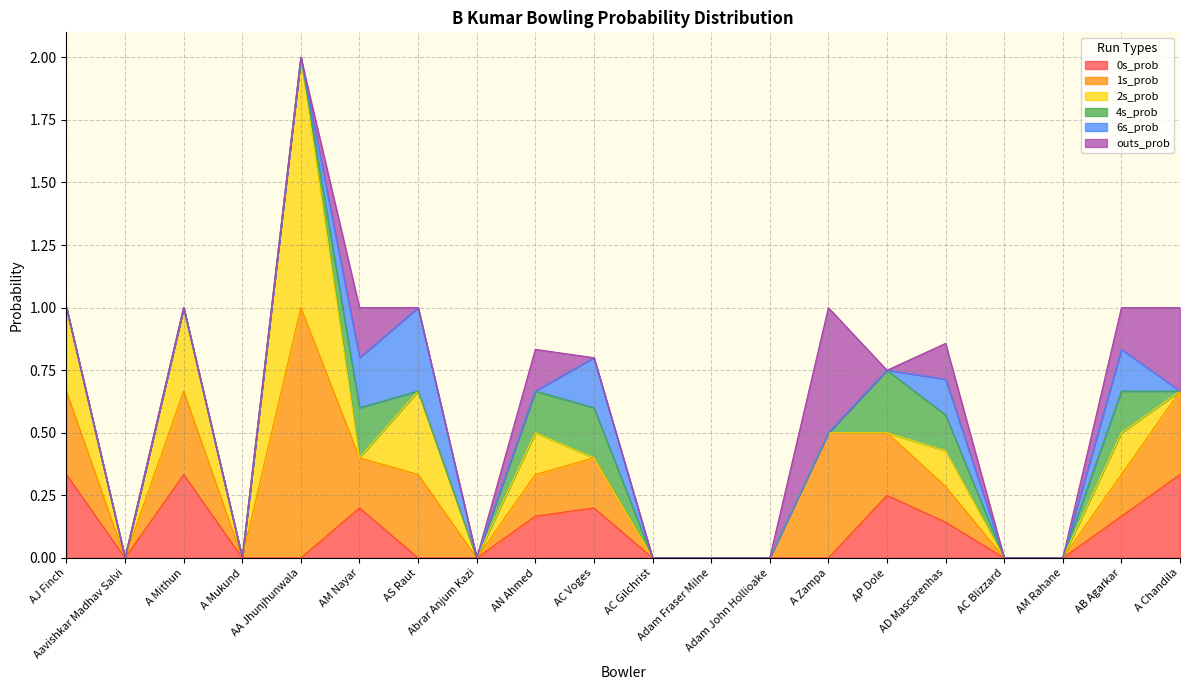

Reading left to right, extract all data points from this chart.

0s_prob: 0.3	0.0	0.3	0.0	0.0	0.2	0.0	0.0	0.2	0.2	0.0	0.0	0.0	0.0	0.2	0.1	0.0	0.0	0.2	0.3
1s_prob: 0.3	0.0	0.3	0.0	1.0	0.2	0.3	0.0	0.2	0.2	0.0	0.0	0.0	0.5	0.2	0.1	0.0	0.0	0.2	0.3
2s_prob: 0.3	0.0	0.3	0.0	1.0	0.0	0.3	0.0	0.2	0.0	0.0	0.0	0.0	0.0	0.0	0.1	0.0	0.0	0.2	0.0
4s_prob: 0.0	0.0	0.0	0.0	0.0	0.2	0.0	0.0	0.2	0.2	0.0	0.0	0.0	0.0	0.2	0.1	0.0	0.0	0.2	0.0
6s_prob: 0.0	0.0	0.0	0.0	0.0	0.2	0.3	0.0	0.0	0.2	0.0	0.0	0.0	0.0	0.0	0.1	0.0	0.0	0.2	0.0
outs_prob: 0.0	0.0	0.0	0.0	0.0	0.2	0.0	0.0	0.2	0.0	0.0	0.0	0.0	0.5	0.0	0.1	0.0	0.0	0.2	0.3